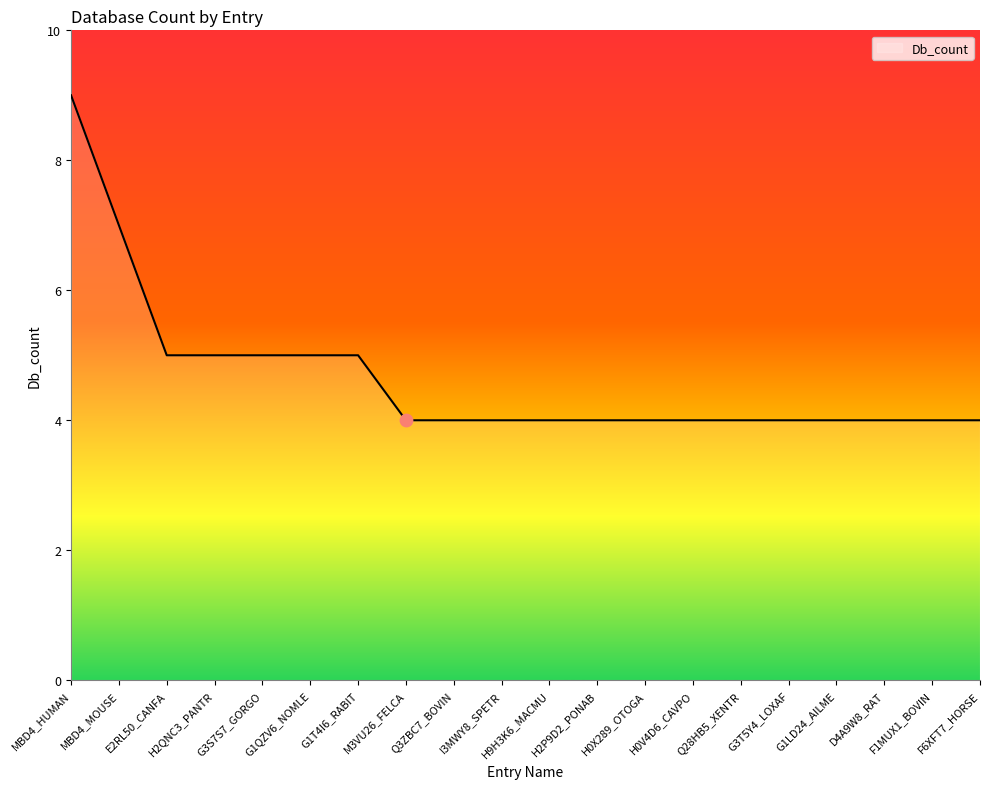

What is the change in value from G1QZV6_NOMLE to H0V4D6_CAVPO?

-1